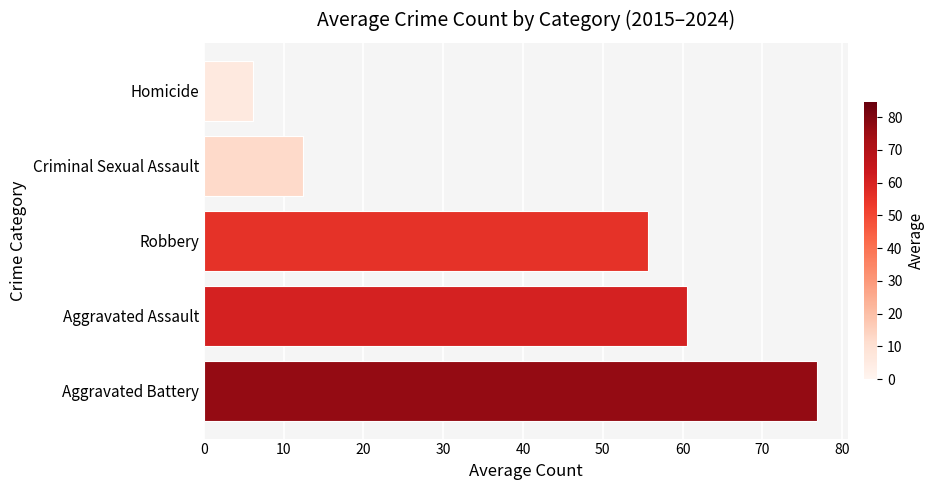

Where is the data nearest to the value 41?

Robbery